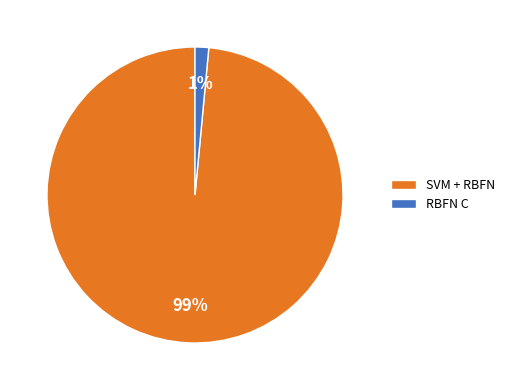

How many slices are in this pie chart?

2